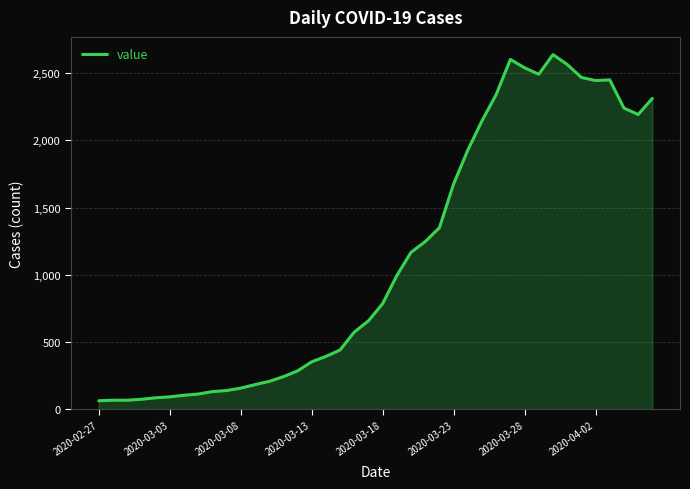

What is the smallest value displayed?

62